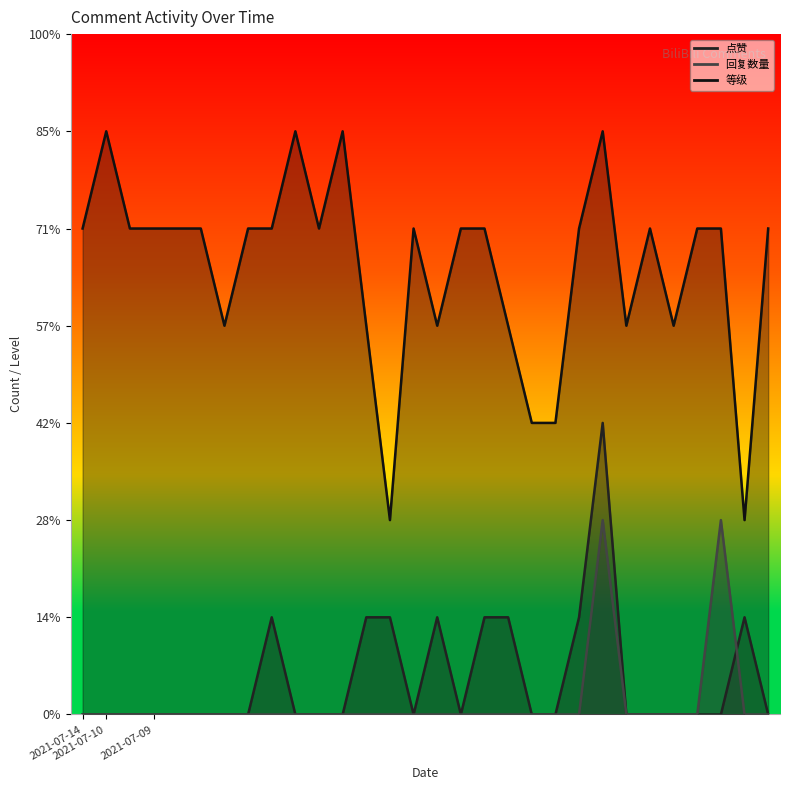

What are all the series names shown in the legend?

点赞, 回复数量, 等级